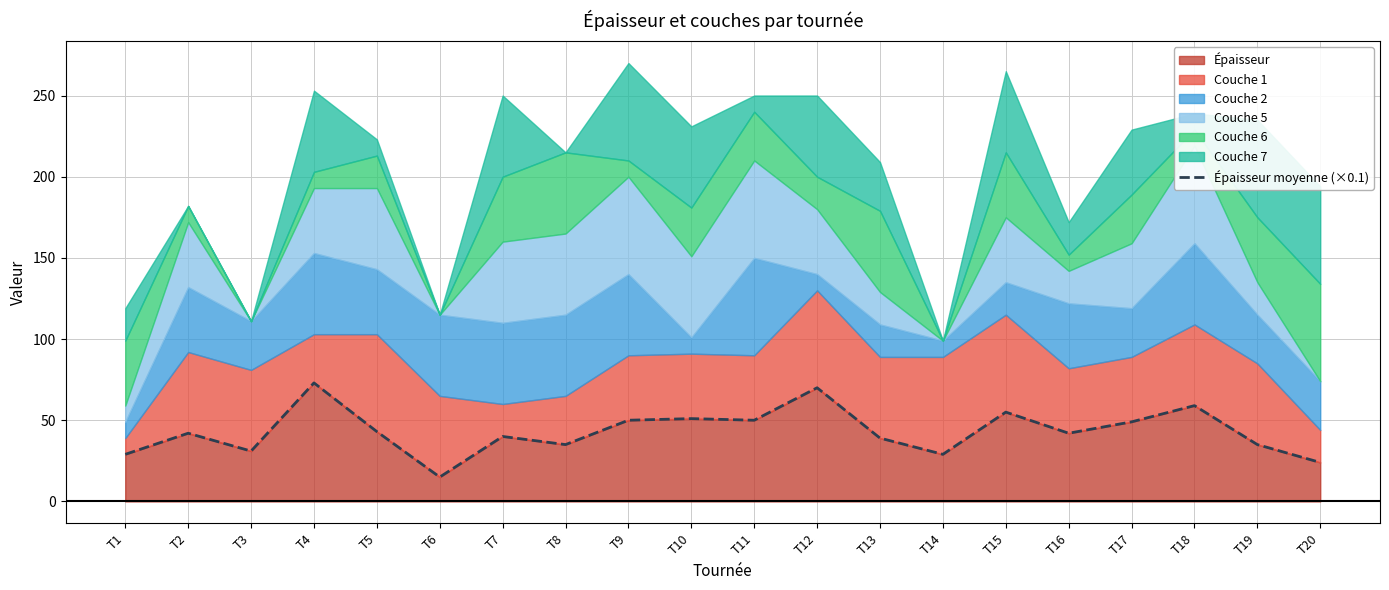

Reading right to left, what are all the values shown in this chart?

T20=24	T19=35	T18=59	T17=49	T16=42	T15=55	T14=29	T13=39	T12=70	T11=50	T10=51	T9=50	T8=35	T7=40	T6=15	T5=43	T4=73	T3=31	T2=42	T1=29